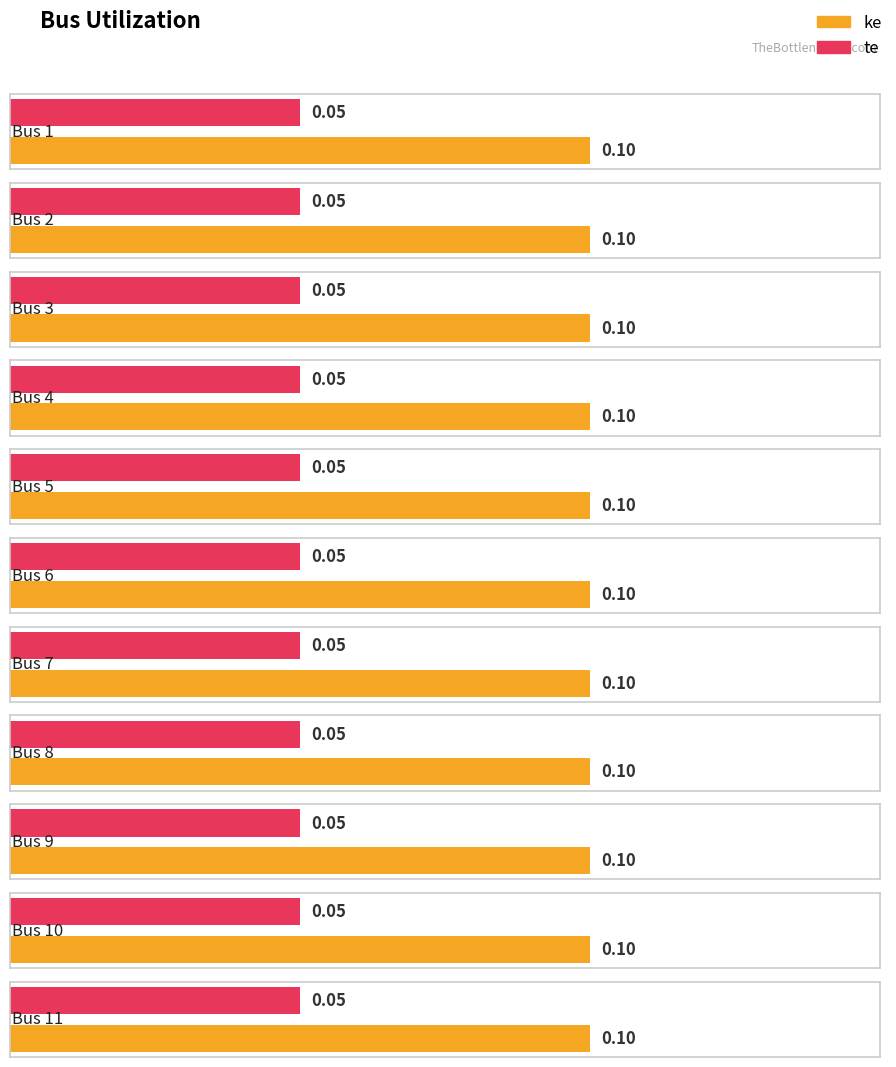

What are all the series names shown in the legend?

ke, te